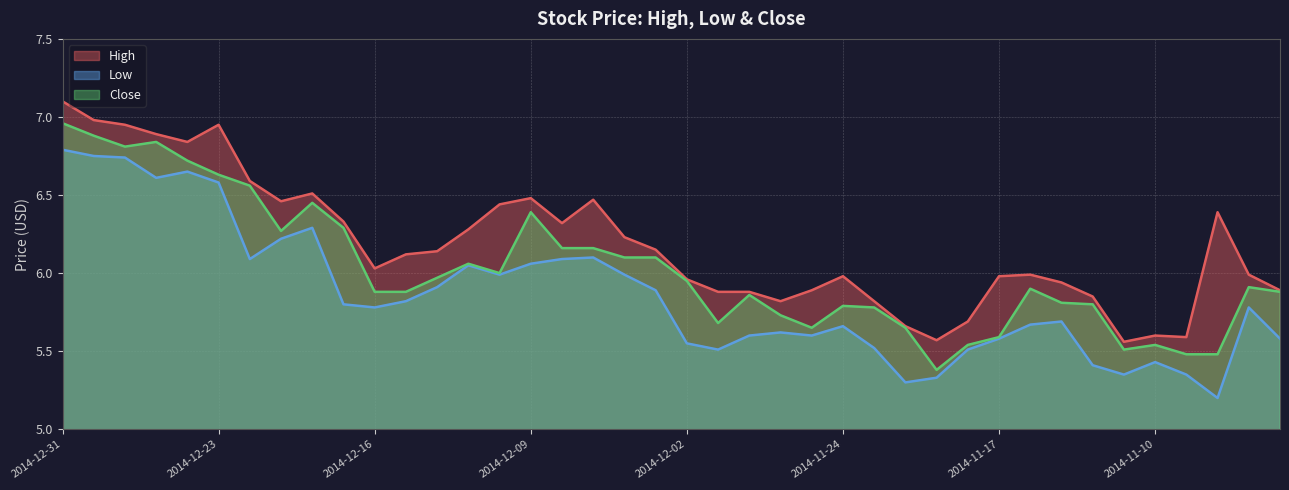

What is the difference between the second highest and second lowest values in the Low series?

1.5